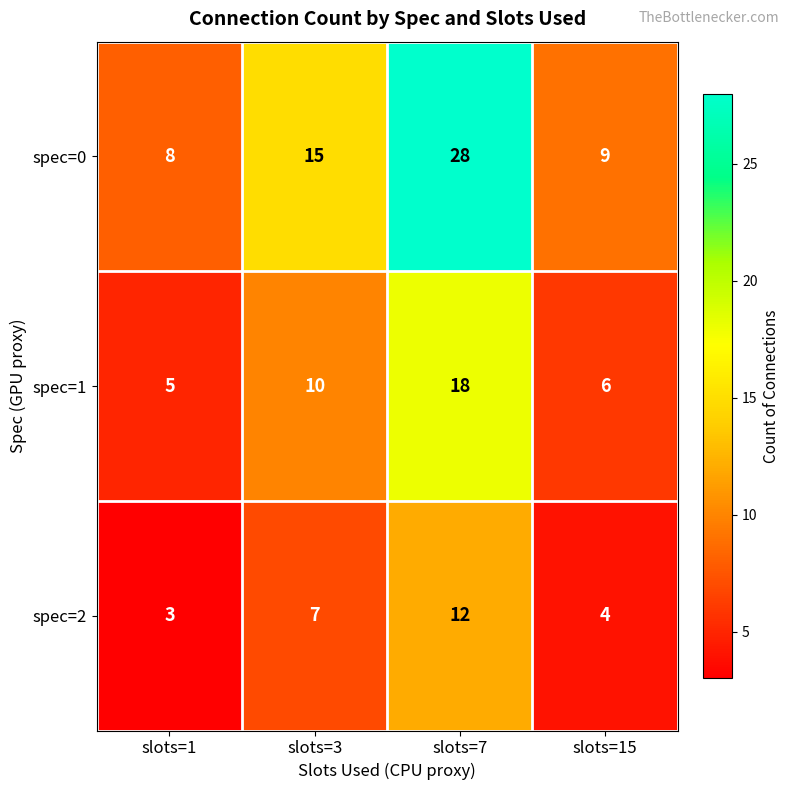

What is the spread (max minus min) of values at slots=7?

16